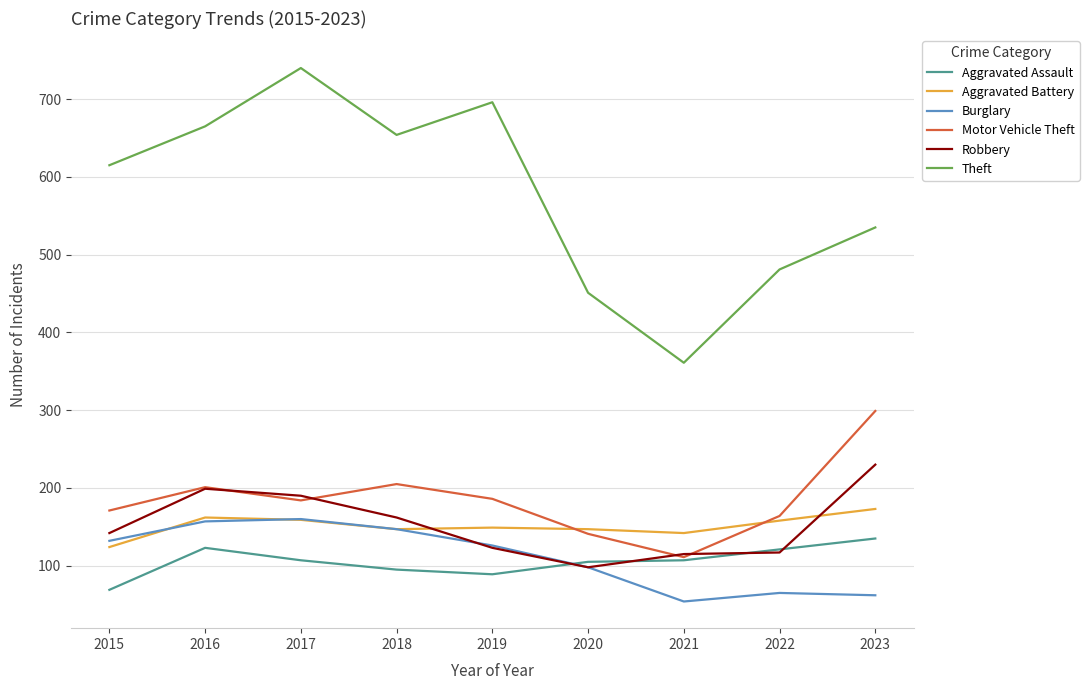

Which series has the largest range (max minus min)?

Theft